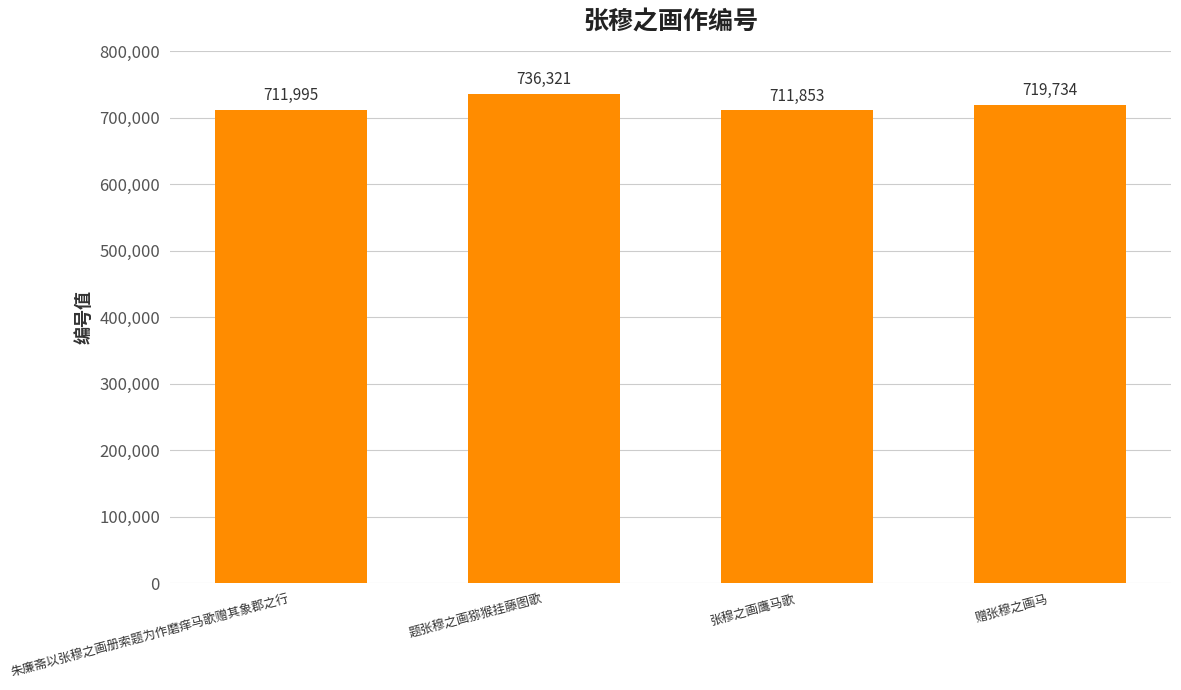

What is the change in value from 题张穆之画猕猴挂藤图歌 to 赠张穆之画马?

-16587